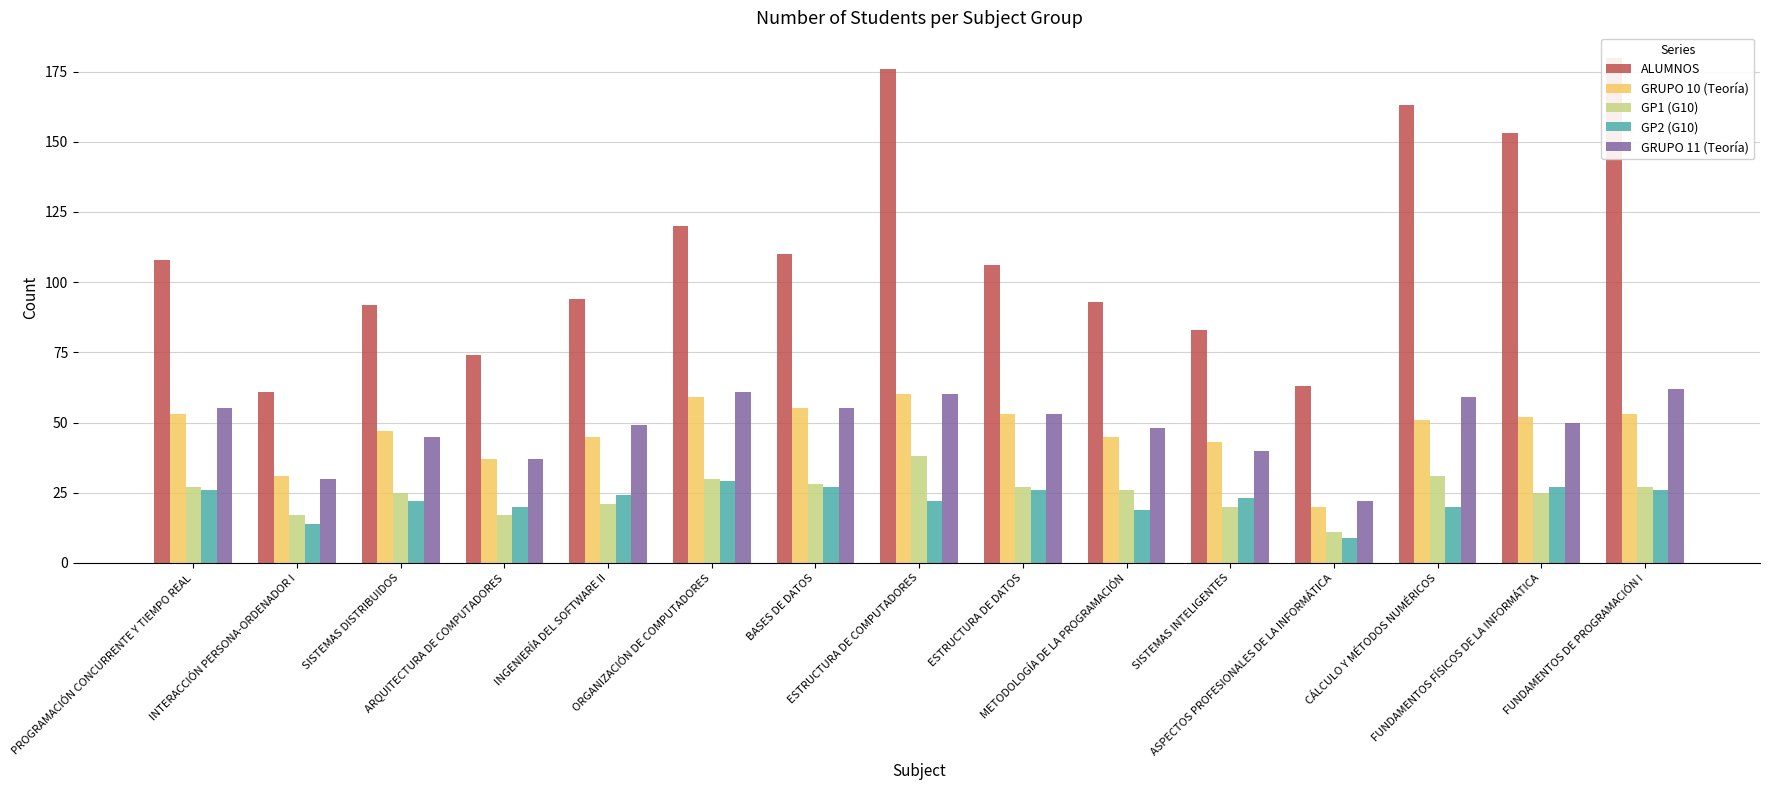

How many values in the ALUMNOS series exceed 106?

7